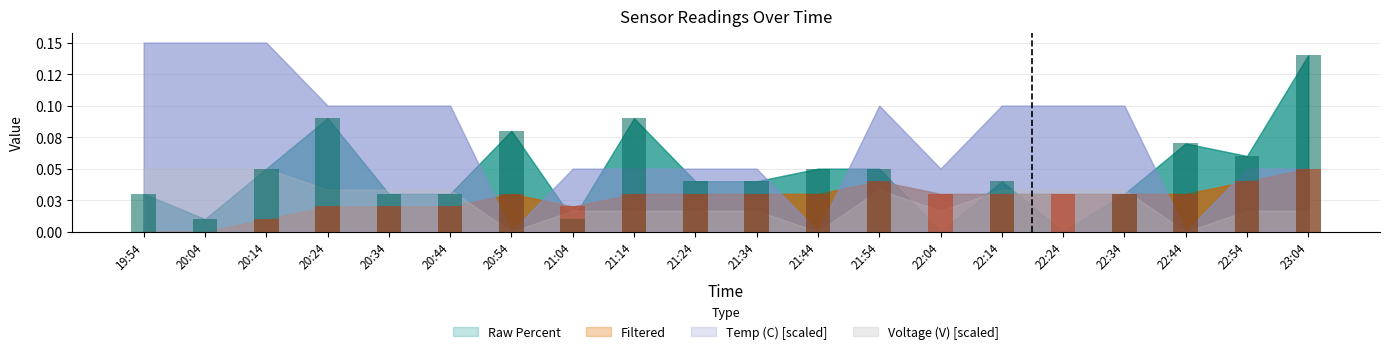

Reading left to right, what are all the values shown in this chart?

Raw Percent: 19:54=0.0	20:04=0.0	20:14=0.1	20:24=0.1	20:34=0.0	20:44=0.0	20:54=0.1	21:04=0.0	21:14=0.1	21:24=0.0	21:34=0.0	21:44=0.1	21:54=0.1	22:04=0.0	22:14=0.0	22:24=0.0	22:34=0.0	22:44=0.1	22:54=0.1	23:04=0.1
Filtered: 19:54=0.0	20:04=0.0	20:14=0.0	20:24=0.0	20:34=0.0	20:44=0.0	20:54=0.0	21:04=0.0	21:14=0.0	21:24=0.0	21:34=0.0	21:44=0.0	21:54=0.0	22:04=0.0	22:14=0.0	22:24=0.0	22:34=0.0	22:44=0.0	22:54=0.0	23:04=0.1